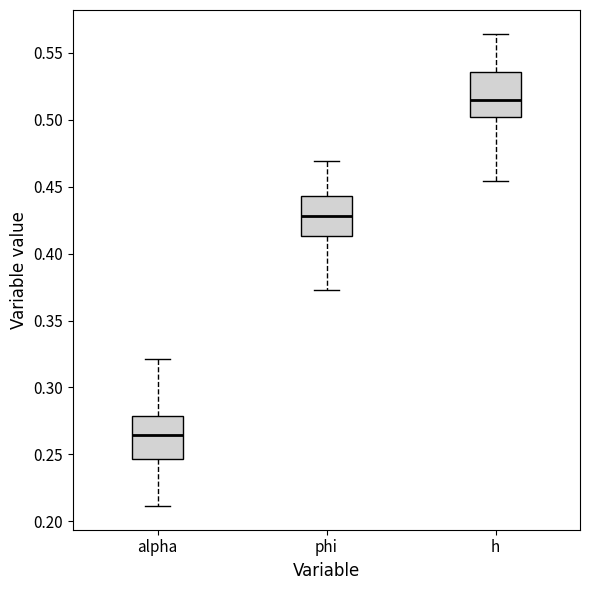

Which box has the highest median line?

h